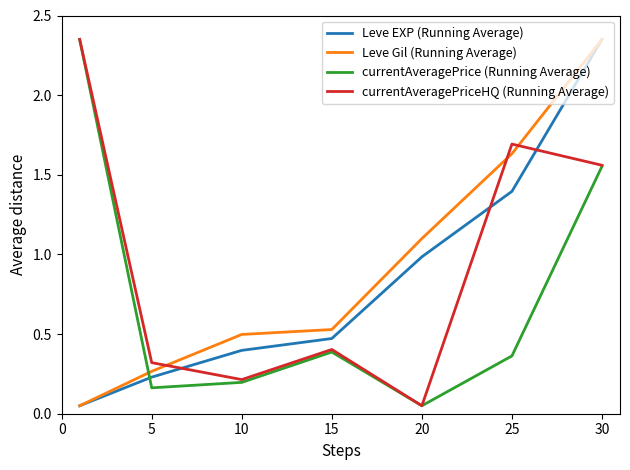

How many times do currentAveragePriceHQ (Running Average) and Leve EXP (Running Average) cross each other?

3